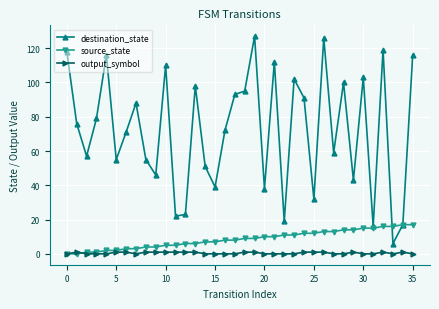

How many categories are shown in the chart?

36